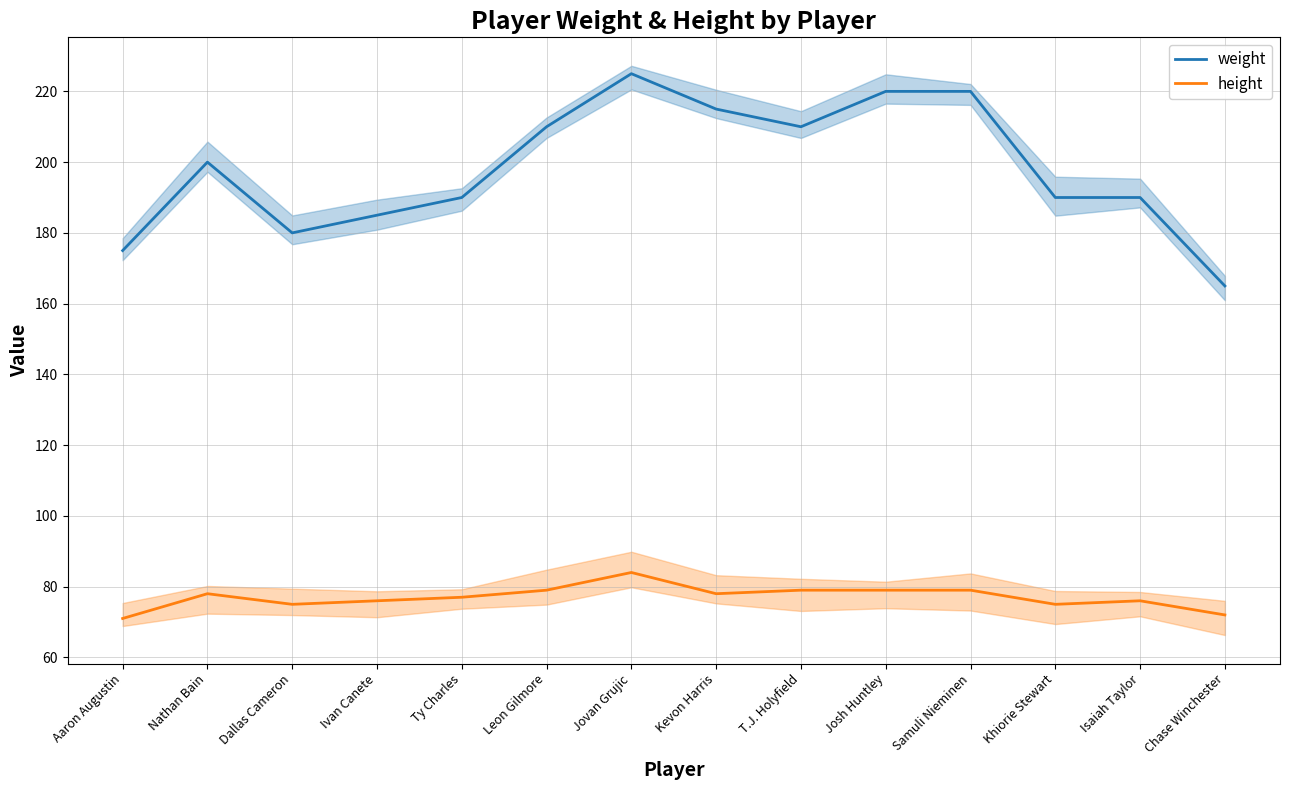

The value of height at Khiorie Stewart is 75. True or false?

True